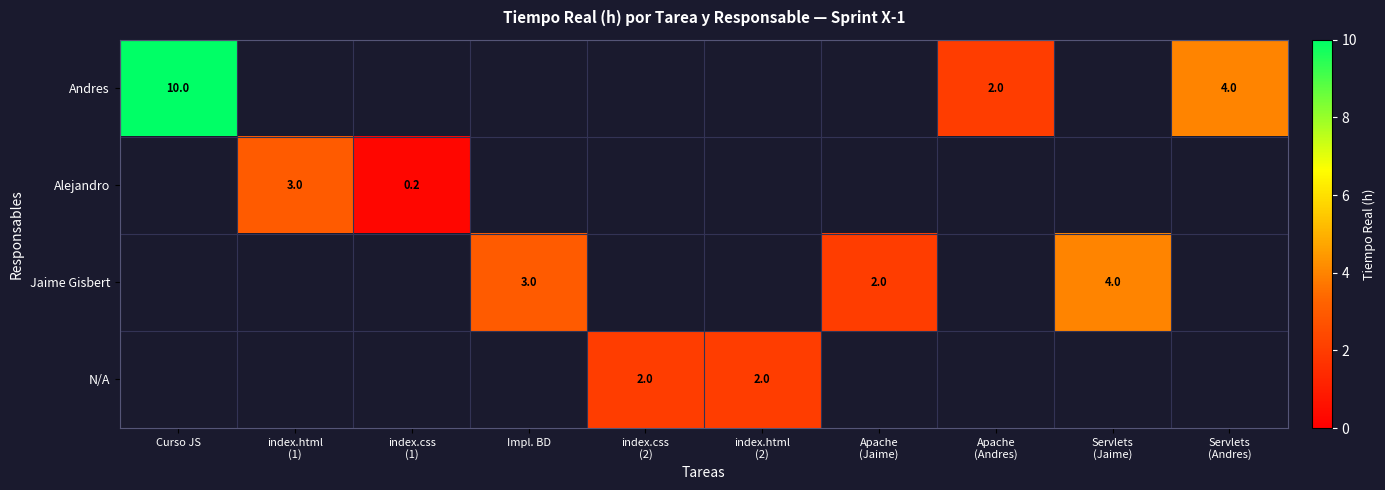

How many distinct data groups are displayed?

4